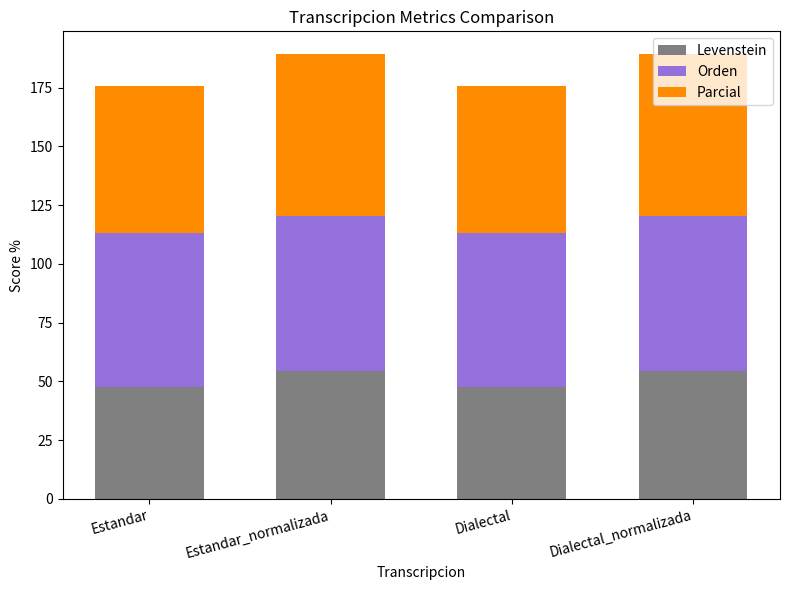

What is the total value across all series at Dialectal?

175.8